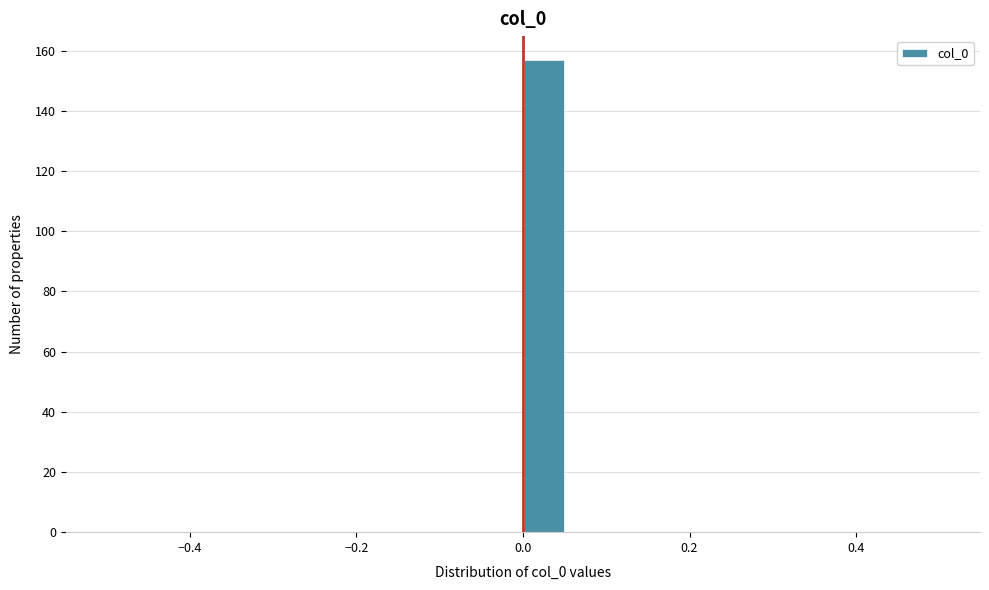

Around what value on the x-axis is the tallest bar? Give the approximate position of its centre, as read against the axis.

0.02